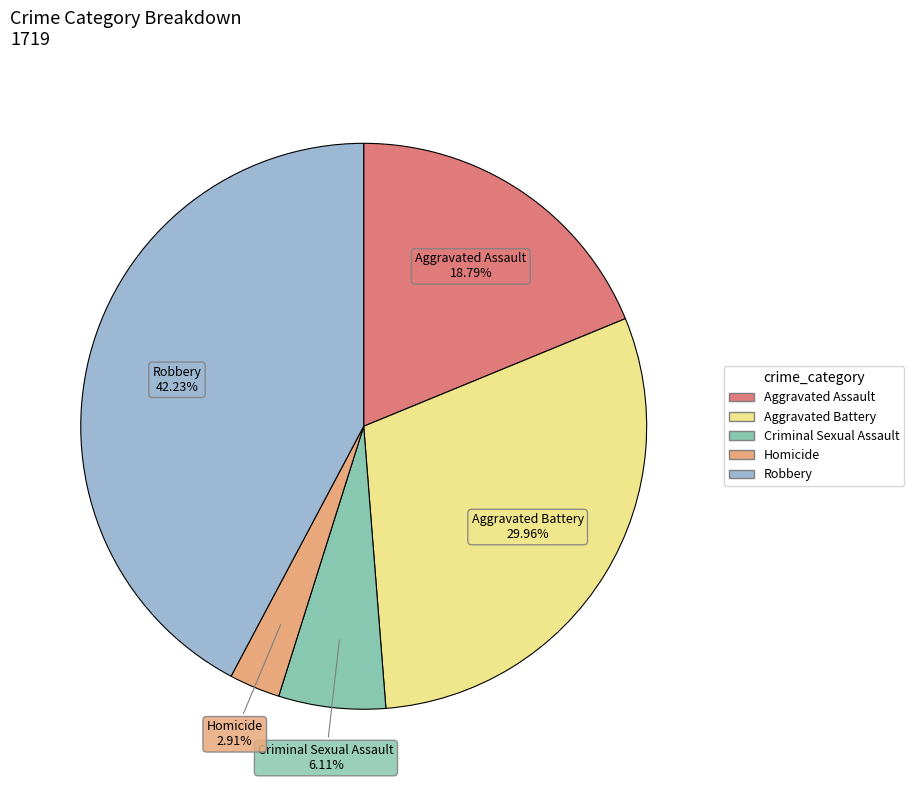

Combined, what portion of the pie is Criminal Sexual Assault and Robbery?

48.3%